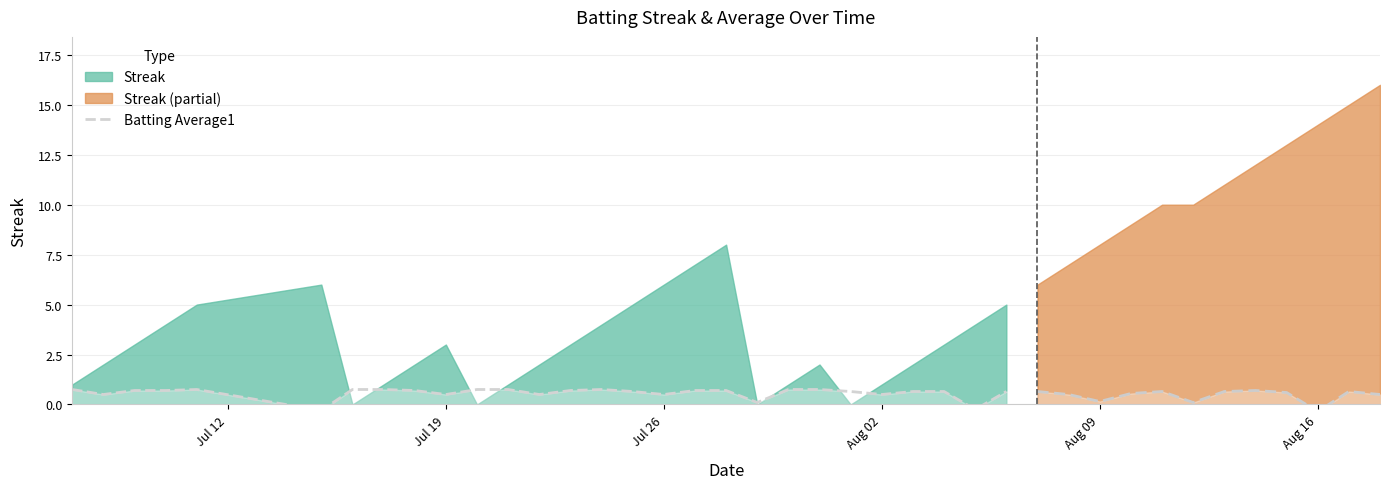

True or false: the data shows 0.7 at Jul 19.

False